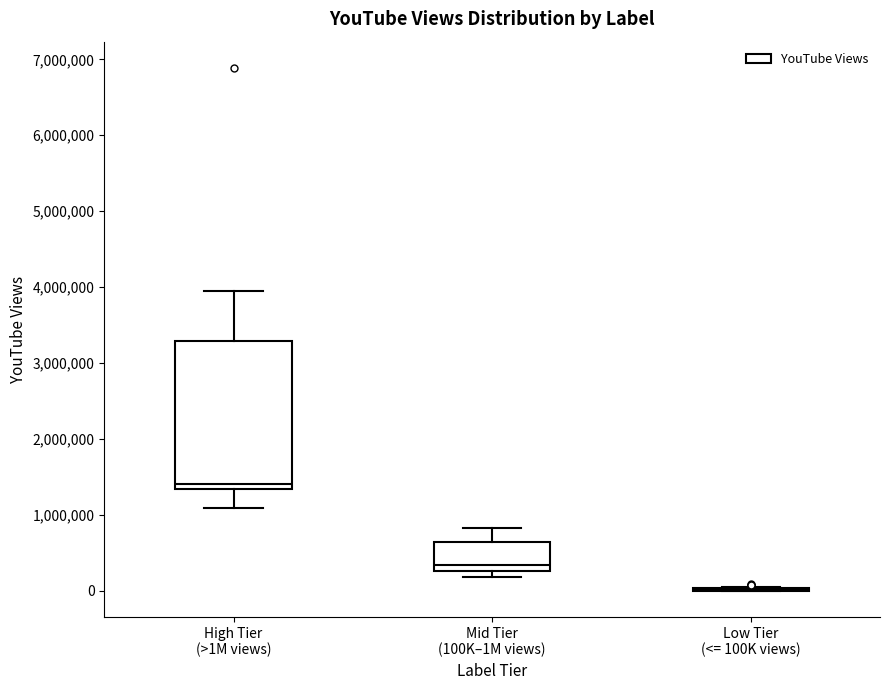

Where does the lower whisker of the box for High Tier (>1M views) end on the y-axis? The values are not printed on the chart, so give them approximately, as read against the axis.

1100000